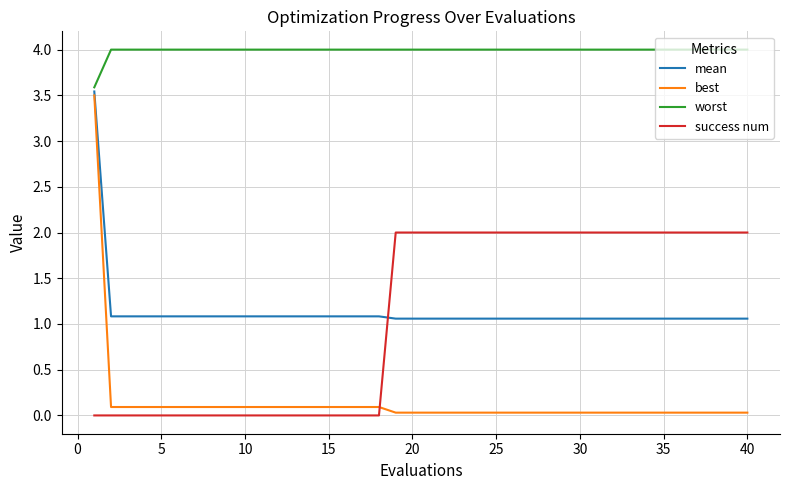

Which series has the largest total across all categories?

worst